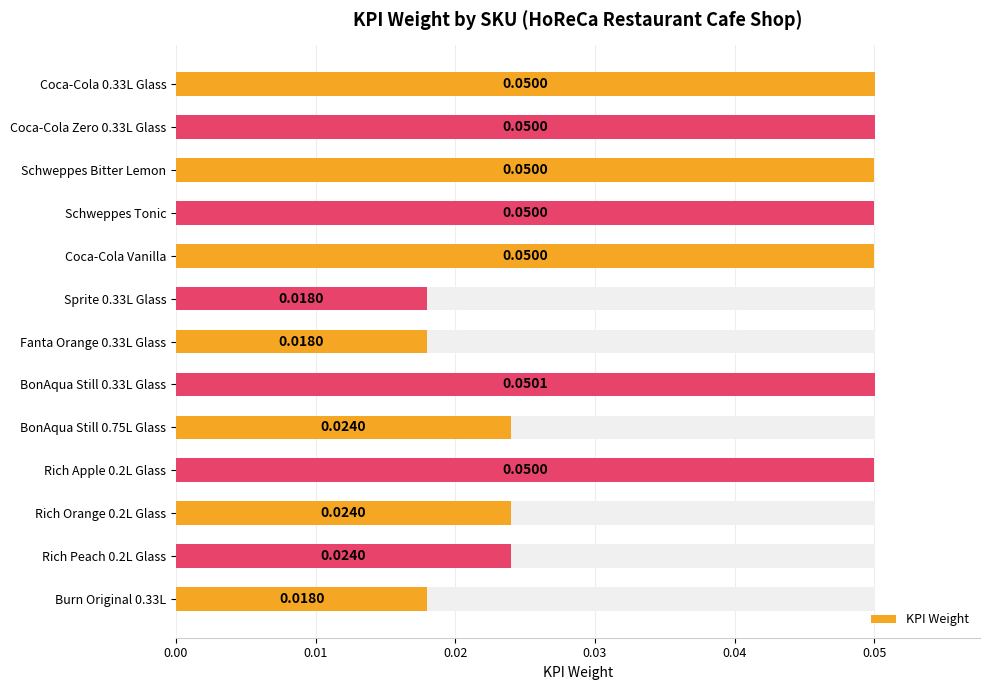

What is the maximum value shown in the chart?

0.1